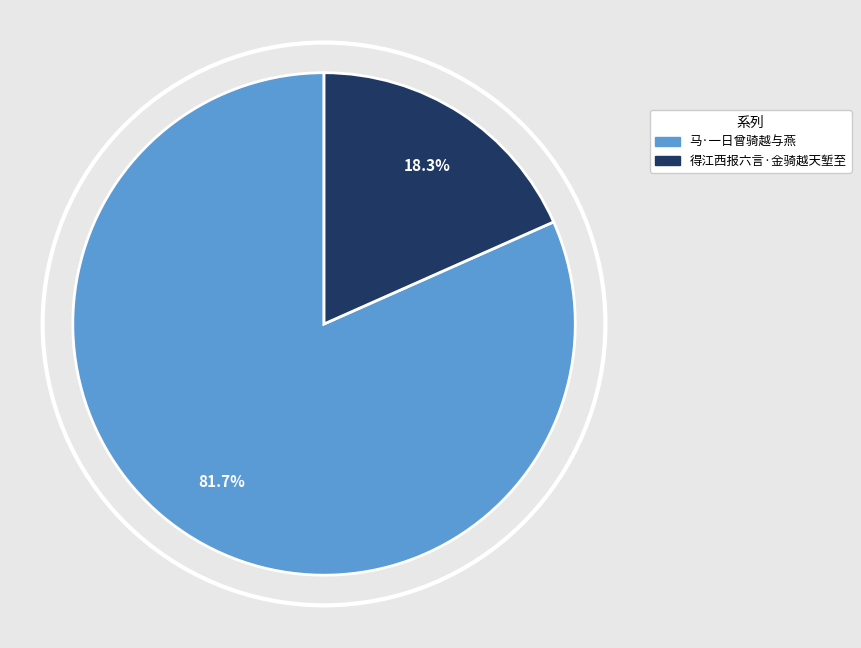

Is it true that 马·一日曾骑越与燕 is 82% of the pie?

True